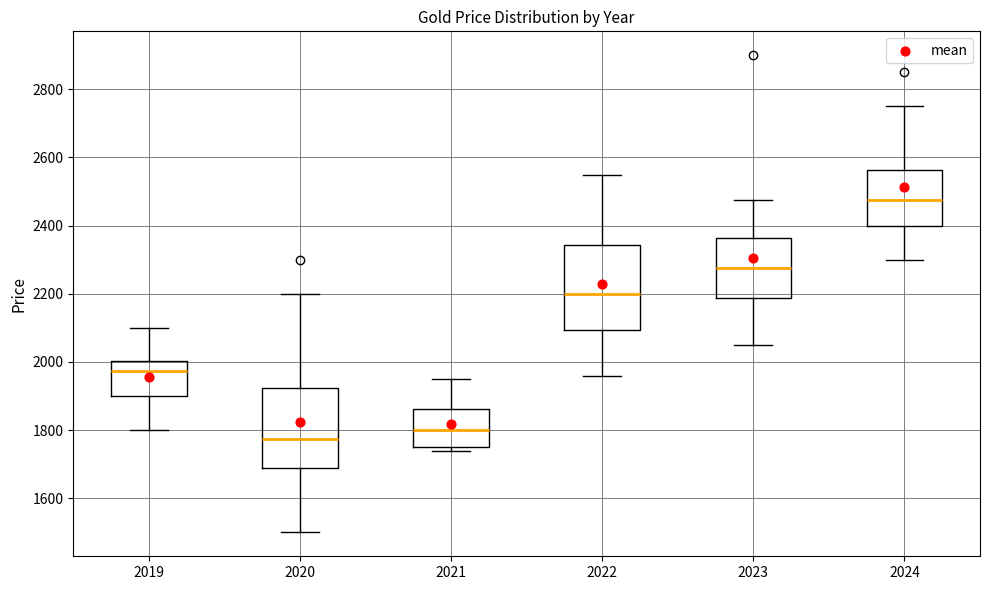

Which box's median line is the highest?

2024